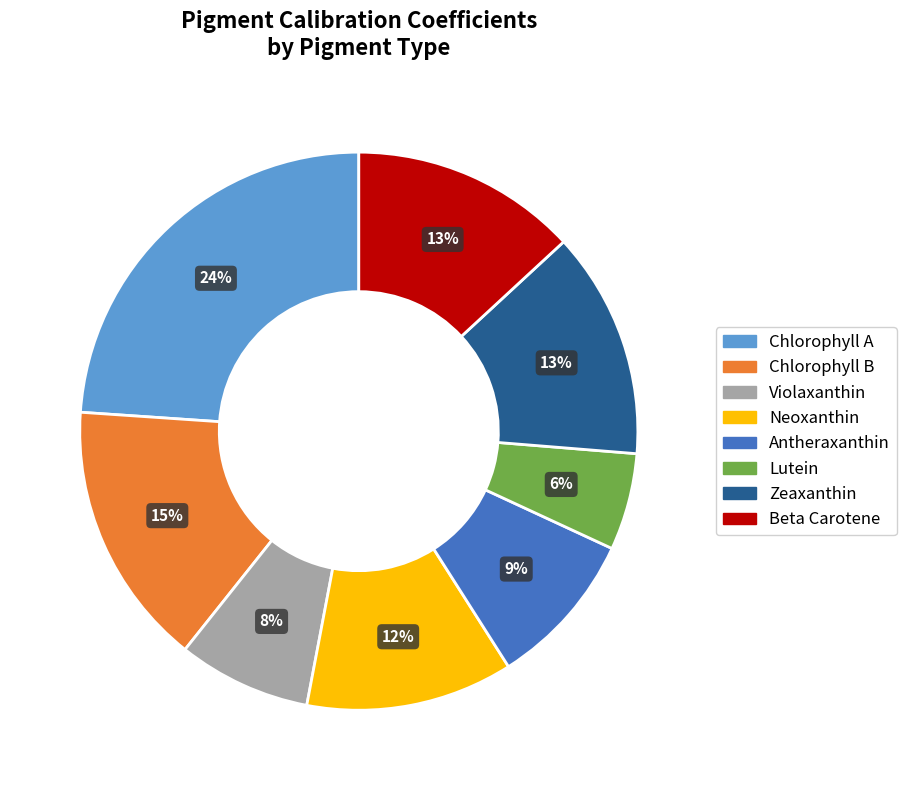

To the nearest percent, what percentage of the pie is Antheraxanthin?

9%